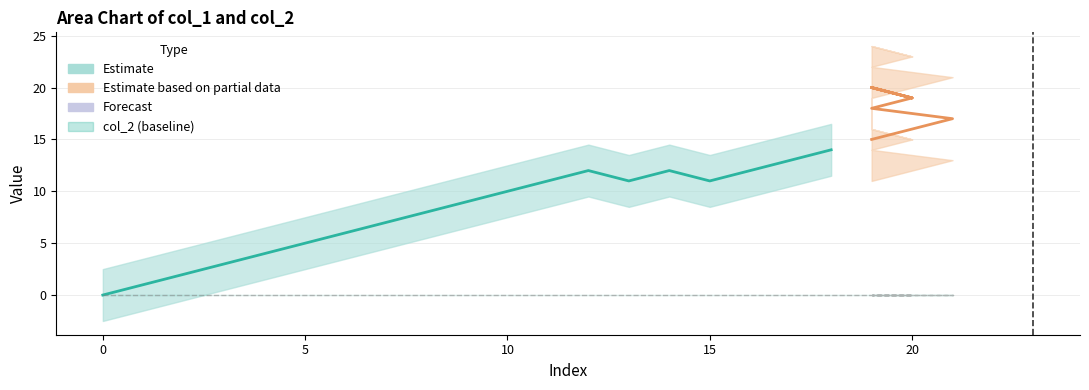

Is the value of col_2 at 0 greater than the value of col_1 at 19?

No